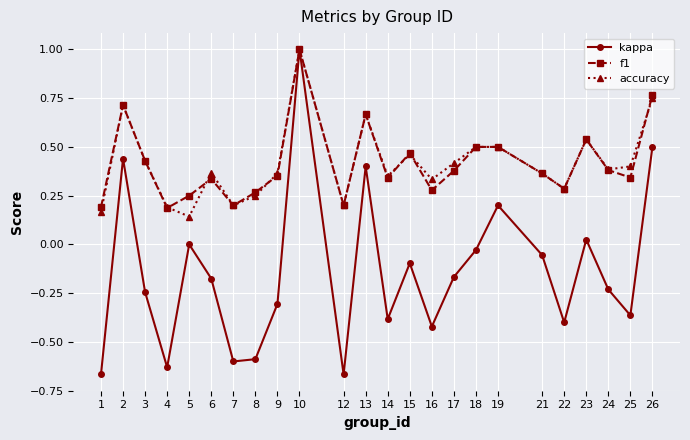

Where is the first local maximum for accuracy?

2